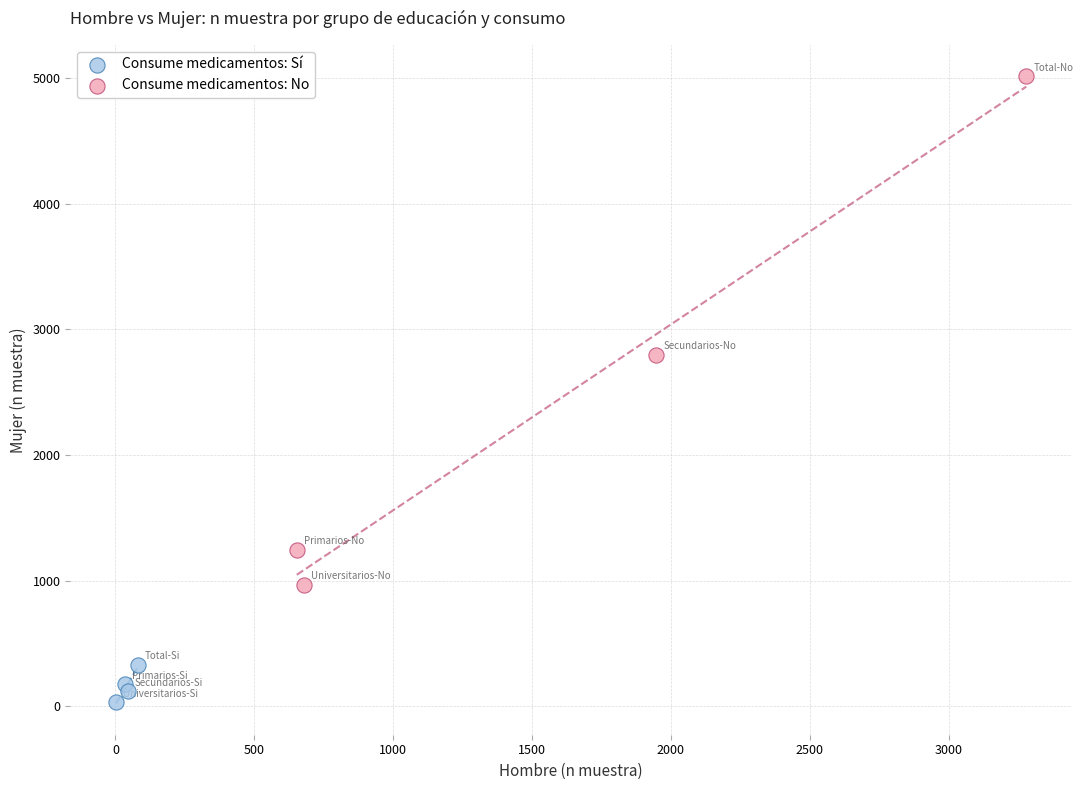

What are all the series names shown in the legend?

Consume medicamentos: Sí, Consume medicamentos: No